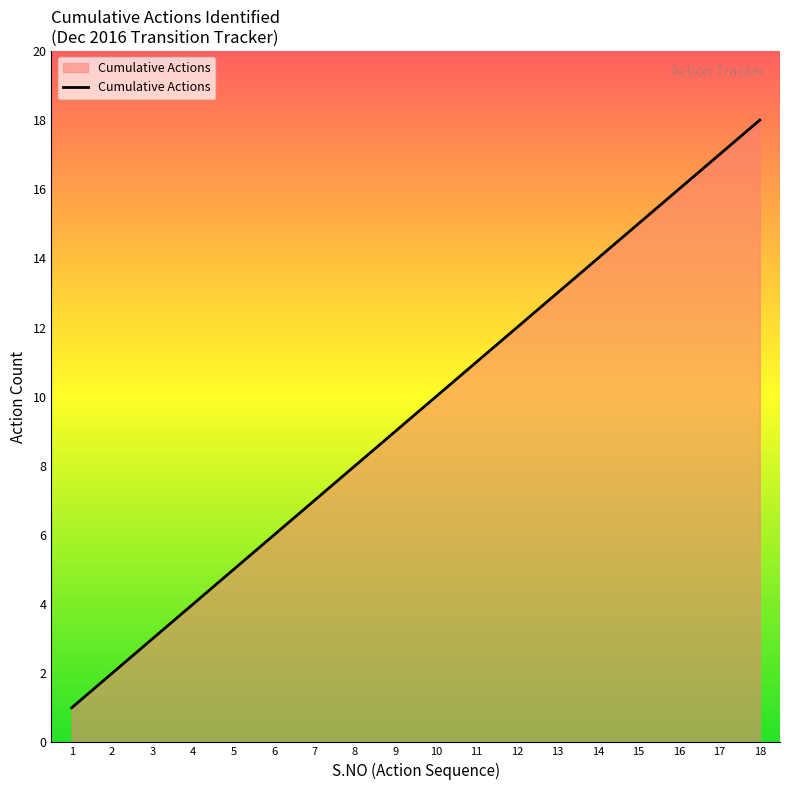

What is the sum of the values at 12 and 18?

30